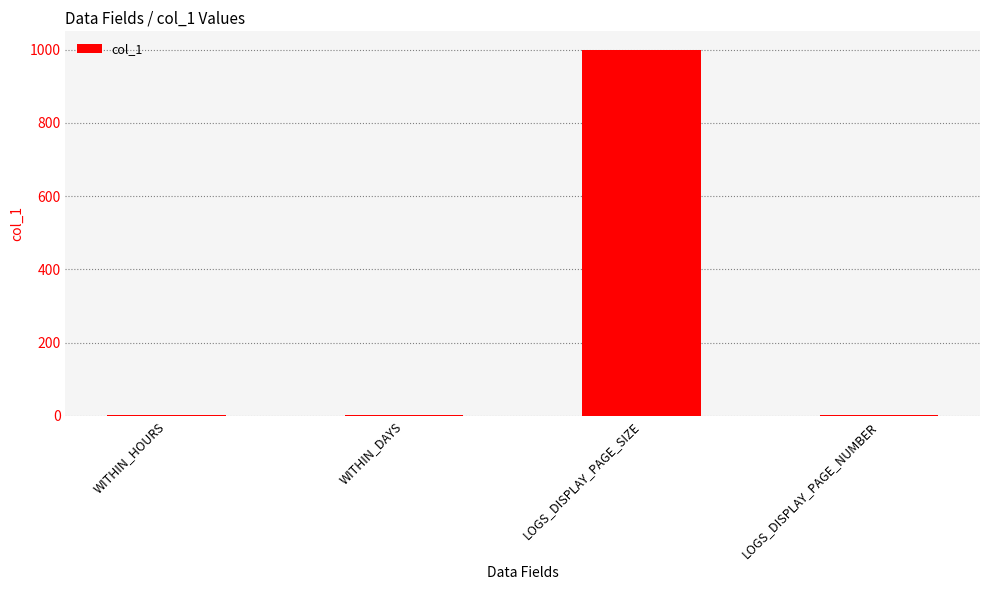

The chart shows a value of 1000 at LOGS_DISPLAY_PAGE_SIZE. True or false?

True